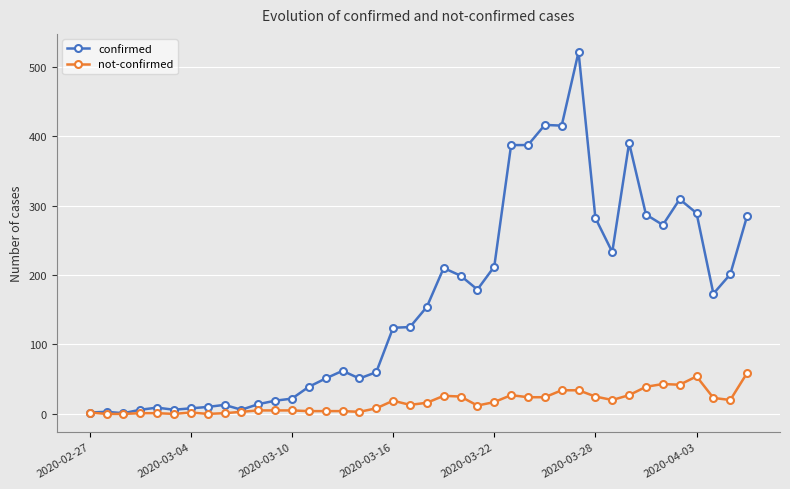

True or false: confirmed has more than 0 points higher than both neighbors.

True